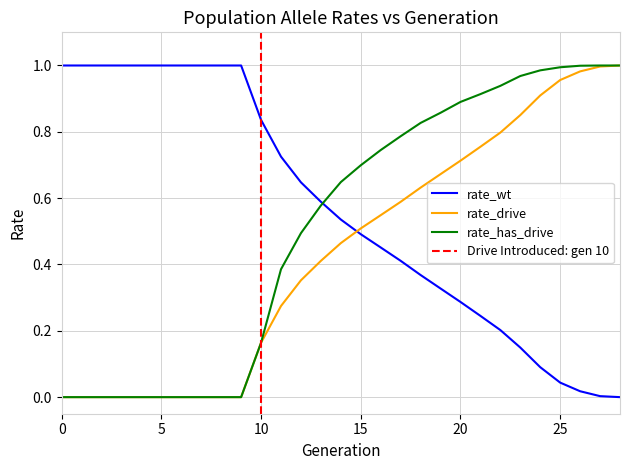

What are all the series names shown in the legend?

rate_wt, rate_drive, rate_has_drive